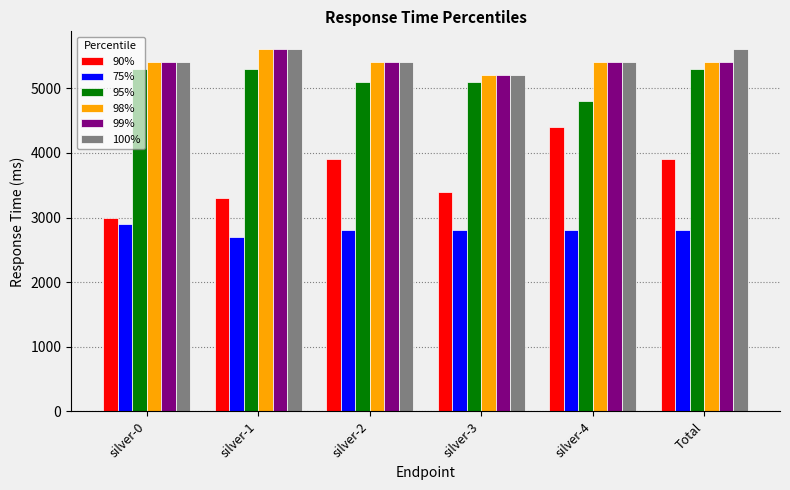

What is the approximate value of 100% at silver-3, to the nearest 50?

5200